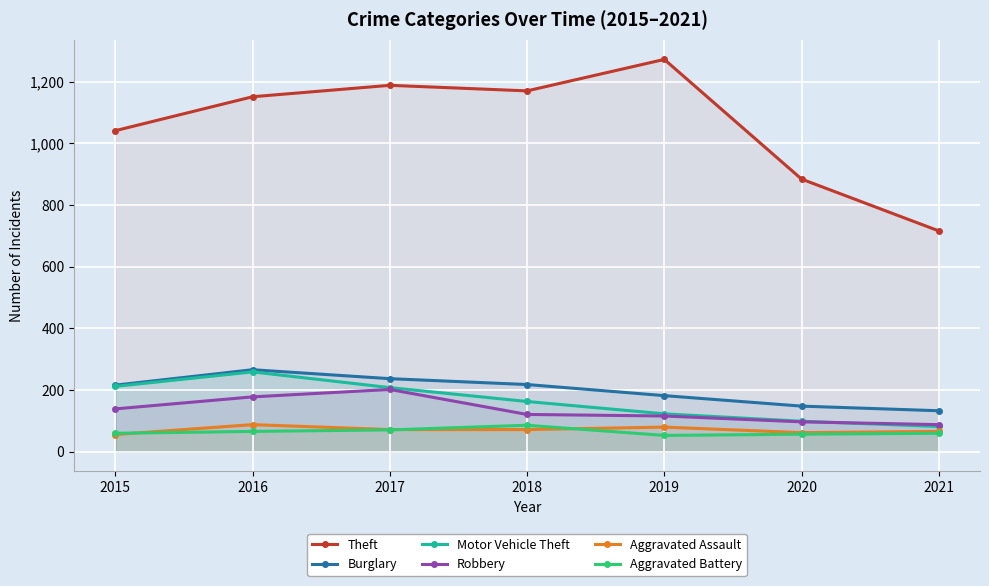

True or false: Burglary and Robbery intersect in this chart.

False